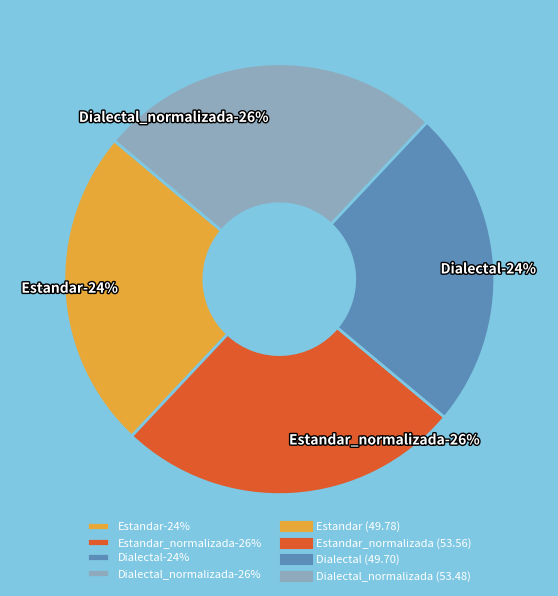

Combined, do Dialectal and Dialectal_normalizada account for over 50%?

No